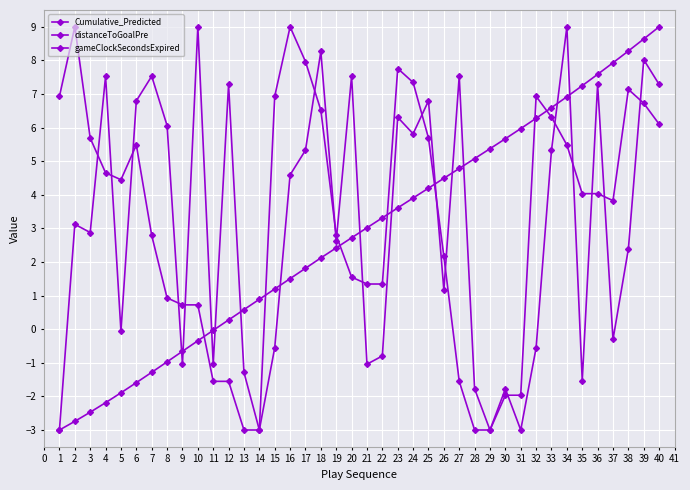

How many lines are shown in the chart?

3